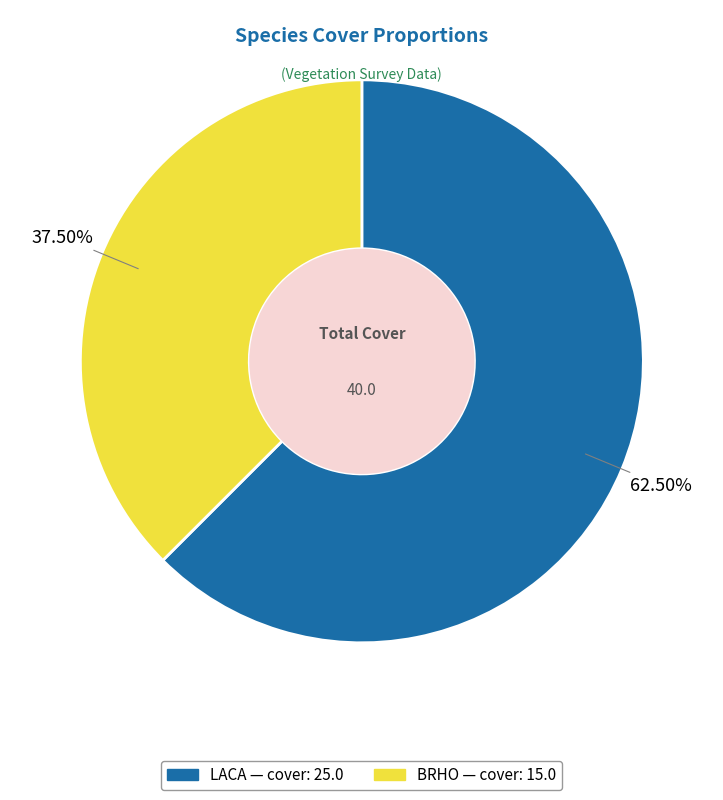

How many slices are in this pie chart?

2